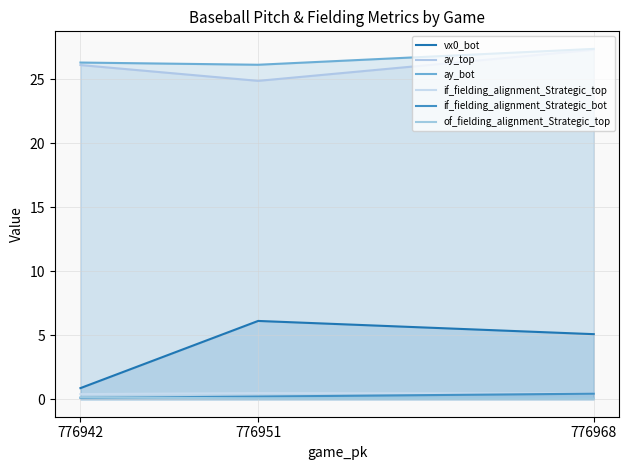

What is the smallest value displayed?

0.1